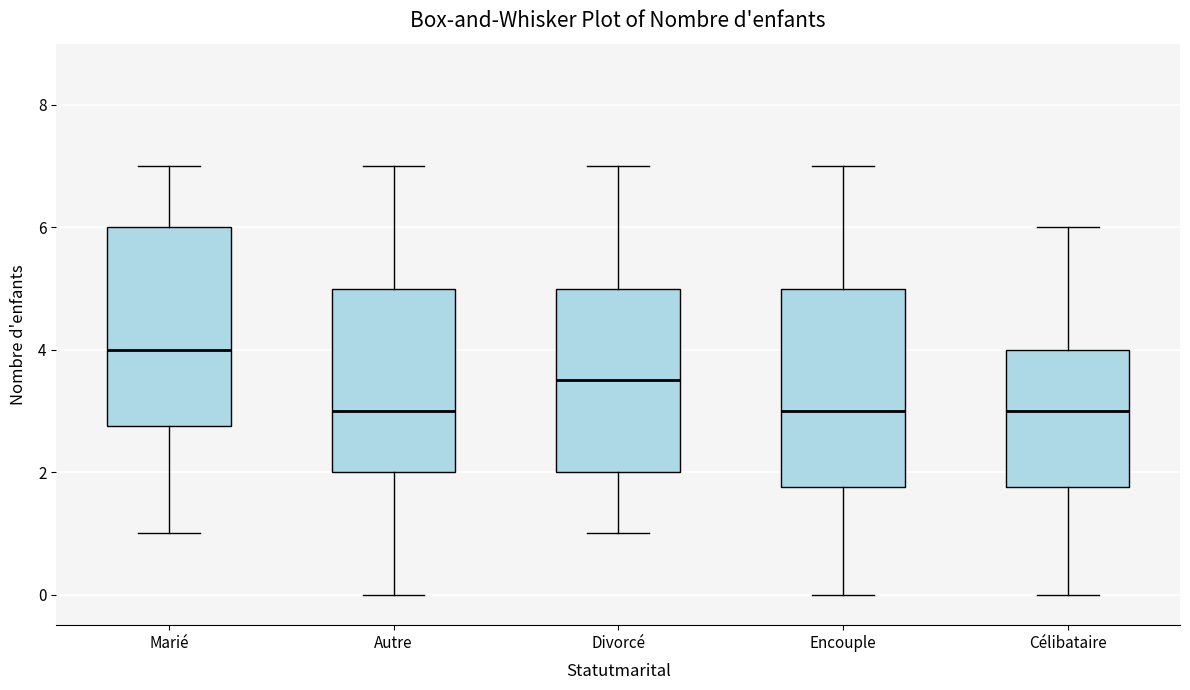

Reading left to right, read every box against the y-axis: the position of its median line, the range the box covers, and the ends of its whiskers. The values are not printed on the chart, so give them approximately, as read against the axis.

Marié: median 4.0, box 2.8 to 6.0, whiskers 1.0 to 7.0
Autre: median 3.0, box 2.0 to 5.0, whiskers 0.0 to 7.0
Divorcé: median 3.6, box 2.0 to 5.0, whiskers 1.0 to 7.0
Encouple: median 3.0, box 1.8 to 5.0, whiskers 0.0 to 7.0
Célibataire: median 3.0, box 1.8 to 4.0, whiskers 0.0 to 6.0